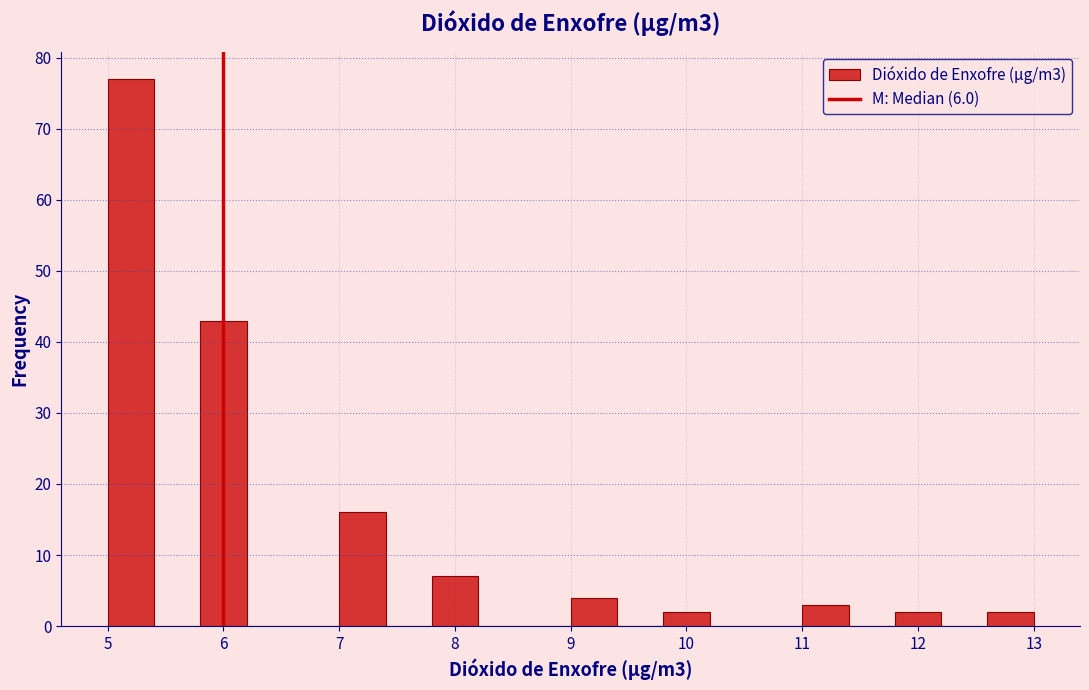

Over which range of the x-axis is the bar tallest?

5.0 to 5.4